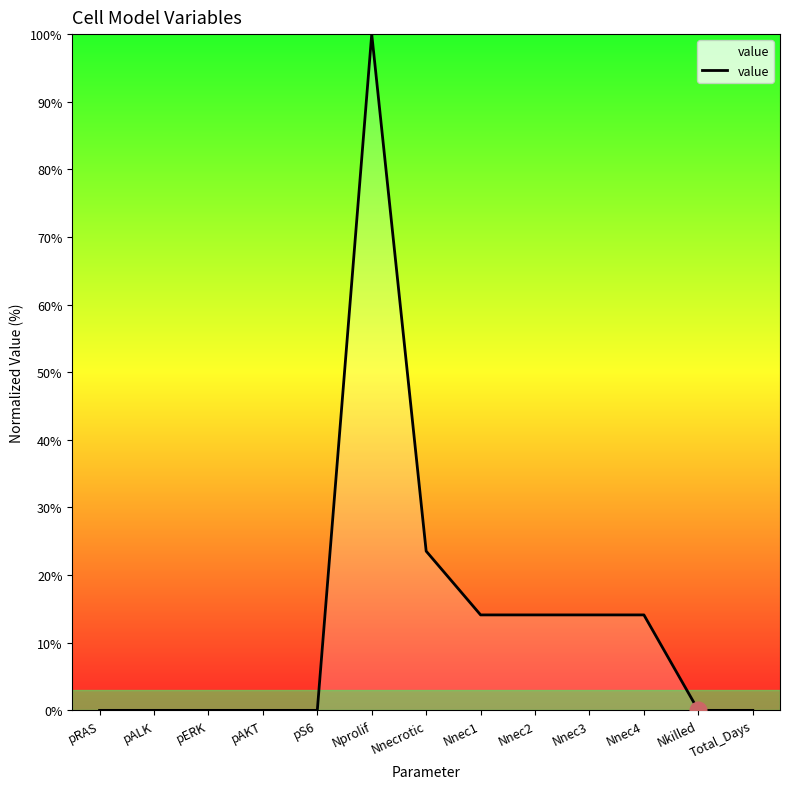

Count the number of categories in the chart.

13